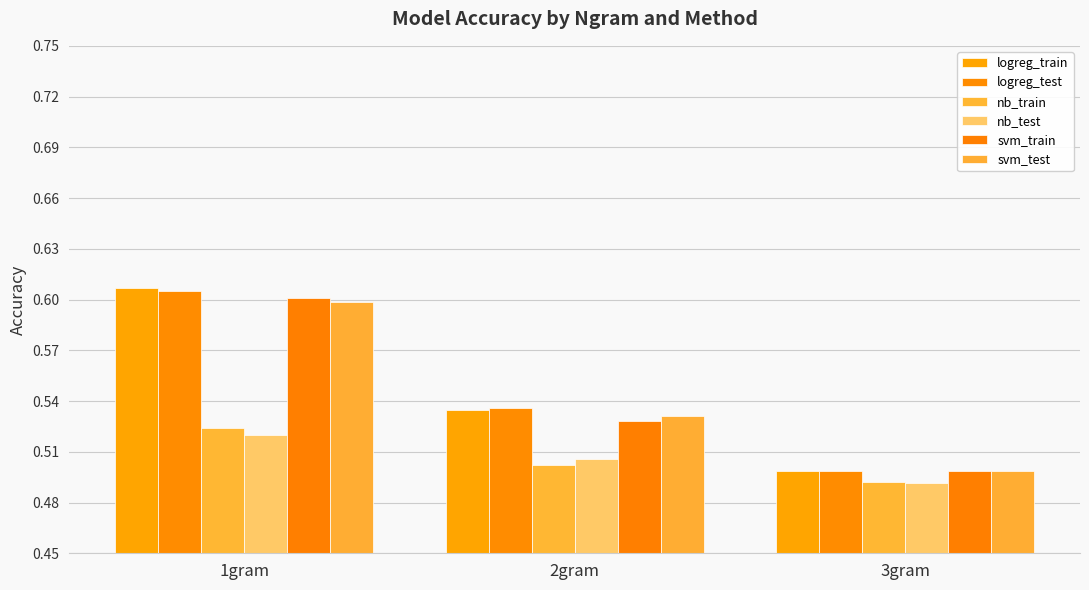

At 2gram, list the series in order from smallest to largest.

nb_train, nb_test, svm_train, svm_test, logreg_train, logreg_test